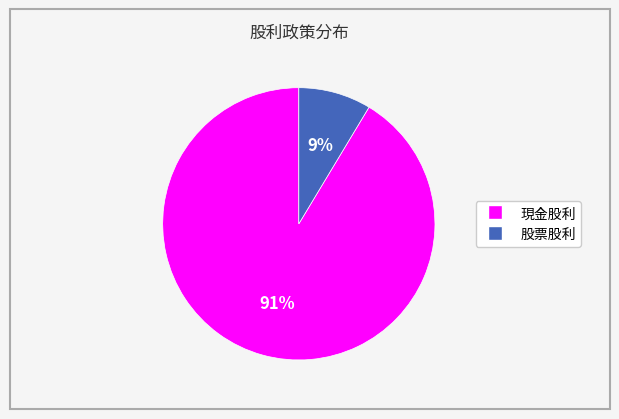

Rank the categories by value from highest to lowest.

現金股利, 股票股利